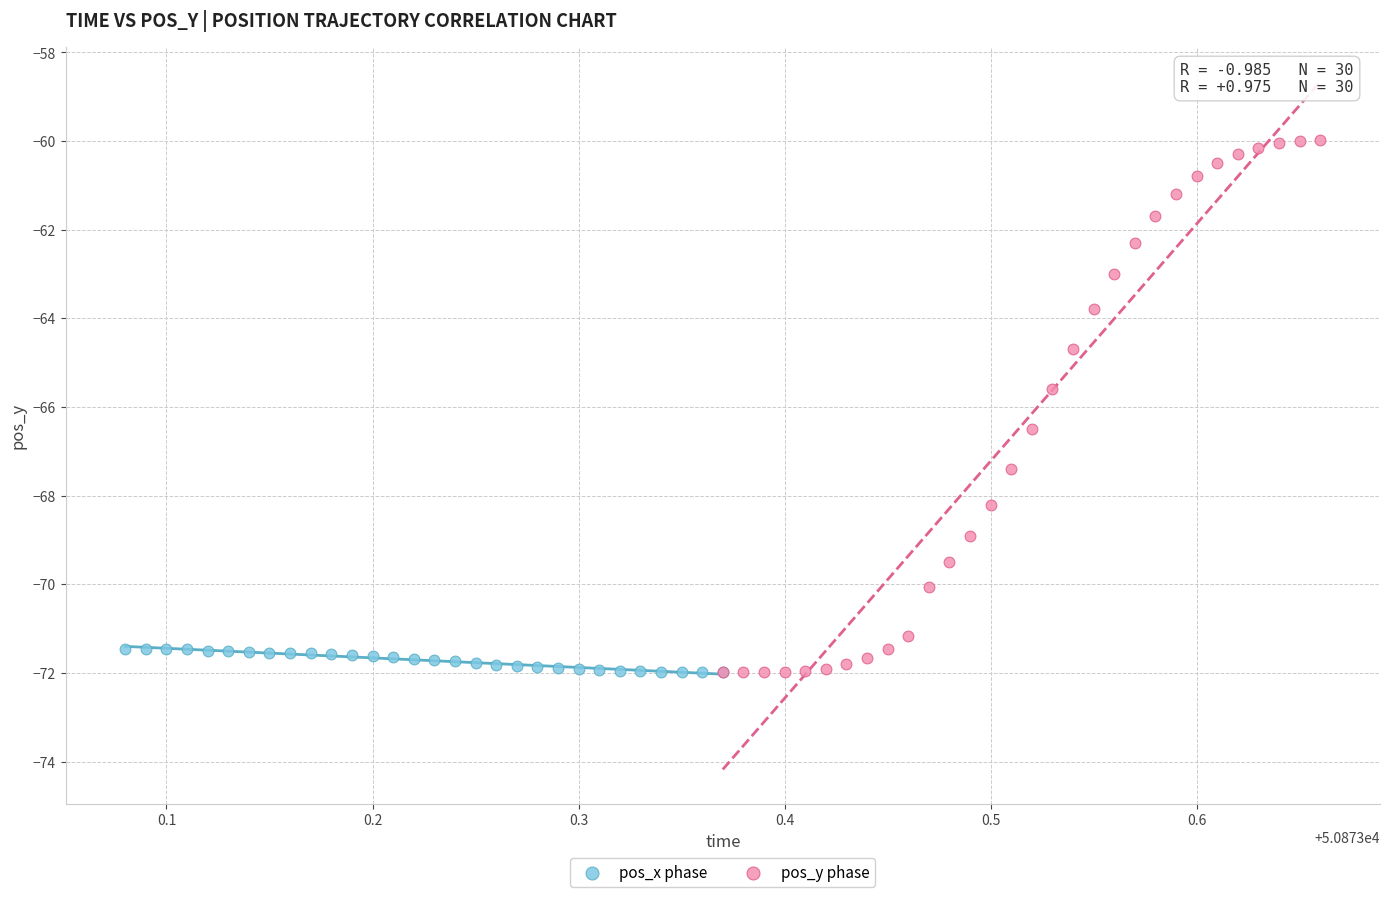

Which series has the widest spread of Y values?

pos_y phase